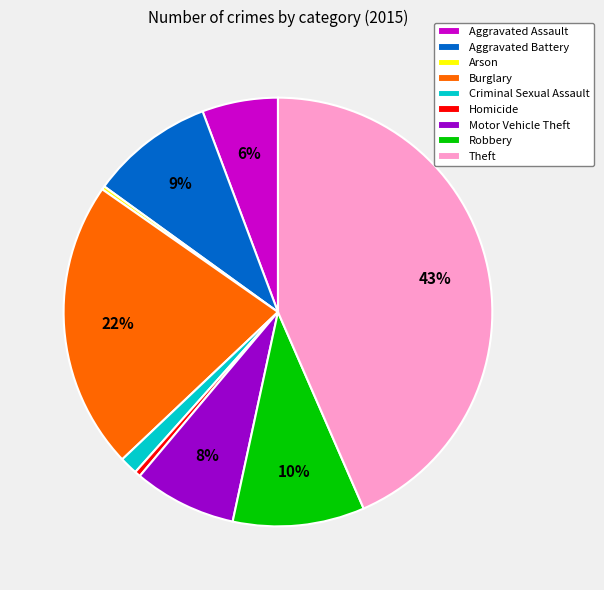

Is it true that Robbery is 19% of the pie?

False